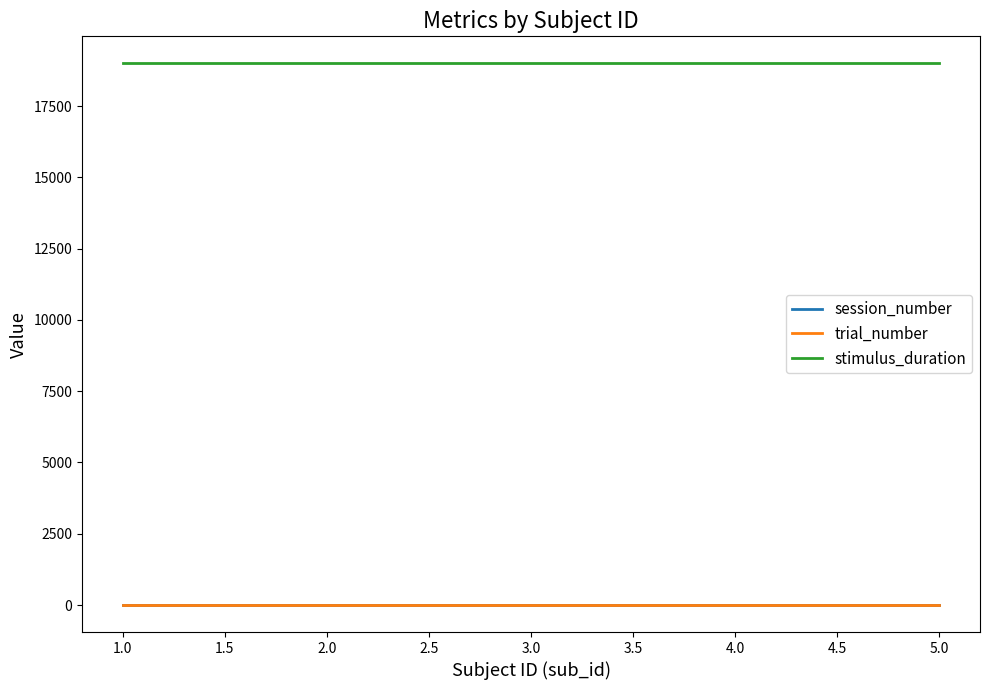

Does the chart display data point markers on the line(s)?

No